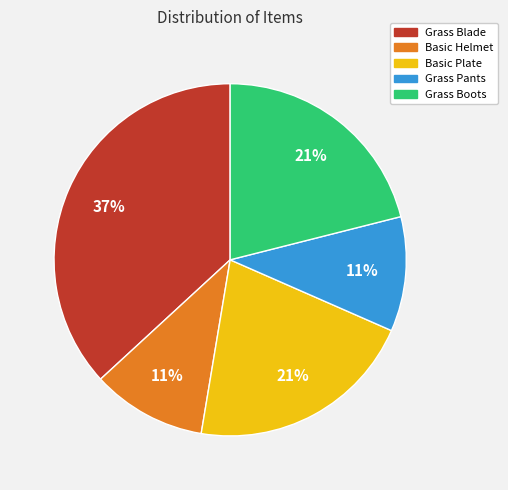

Does Basic Helmet account for over 50% of the chart?

No